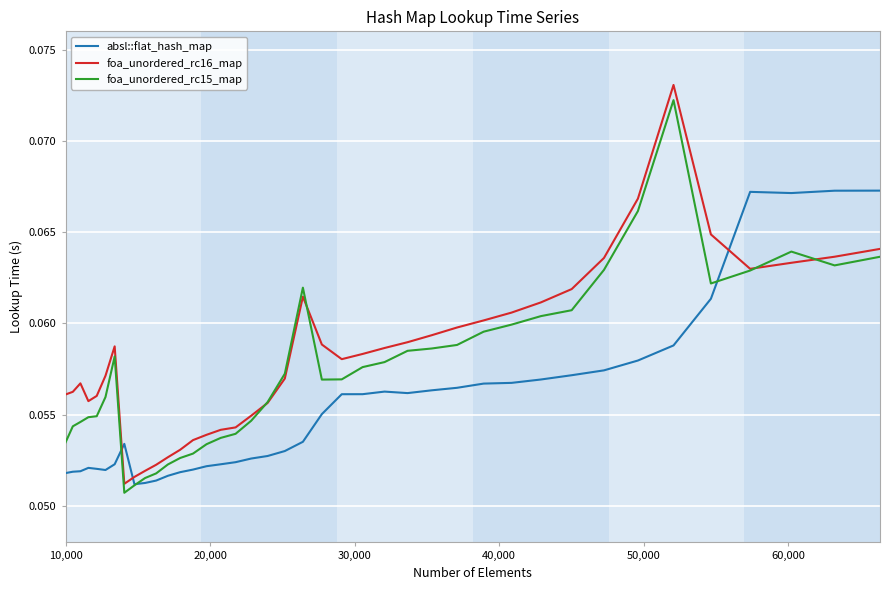

Which series has the largest total across all categories?

foa_unordered_rc16_map